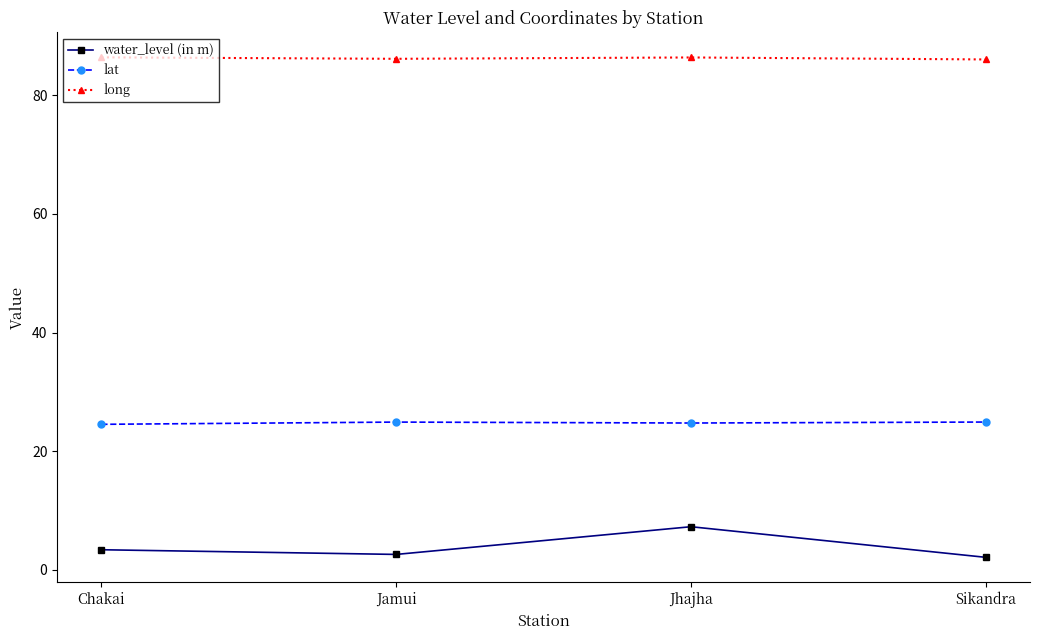

In lat, how many points are higher than both neighbors (excluding endpoints)?

1